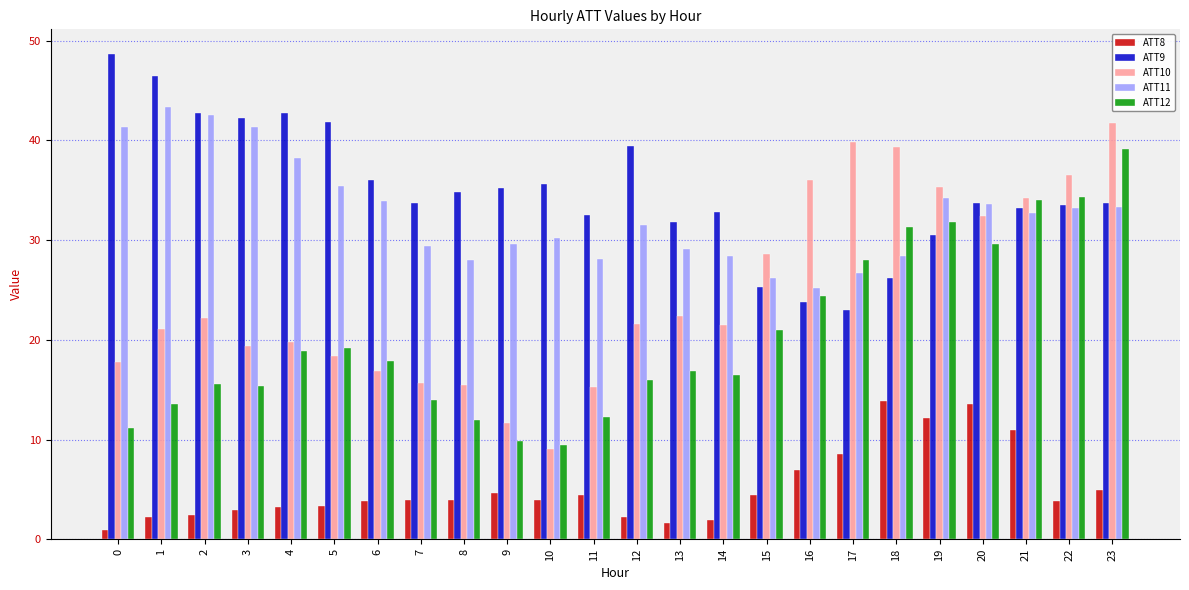

True or false: ATT10 has a value of 16.9 at 6.

True